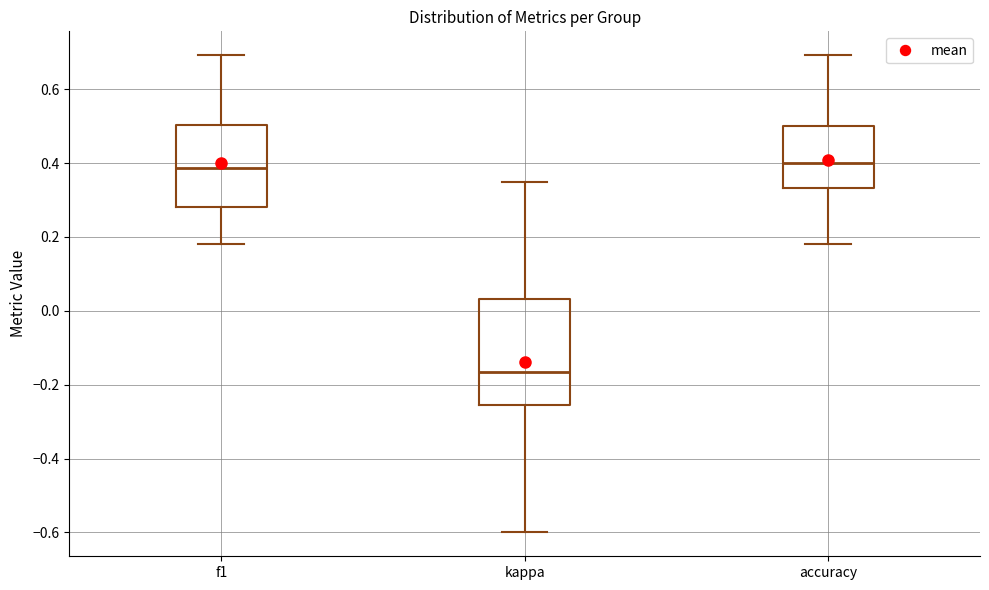

Reading left to right, transcribe this box plot: for each box, give where its median line is, the range the box spans, and where its two whiskers end, as read against the y-axis. The values are not printed on the chart, so give them approximately, as read against the axis.

f1: median 0.38, box 0.28 to 0.50, whiskers 0.18 to 0.70
kappa: median -0.16, box -0.26 to 0.04, whiskers -0.60 to 0.36
accuracy: median 0.40, box 0.34 to 0.50, whiskers 0.18 to 0.70